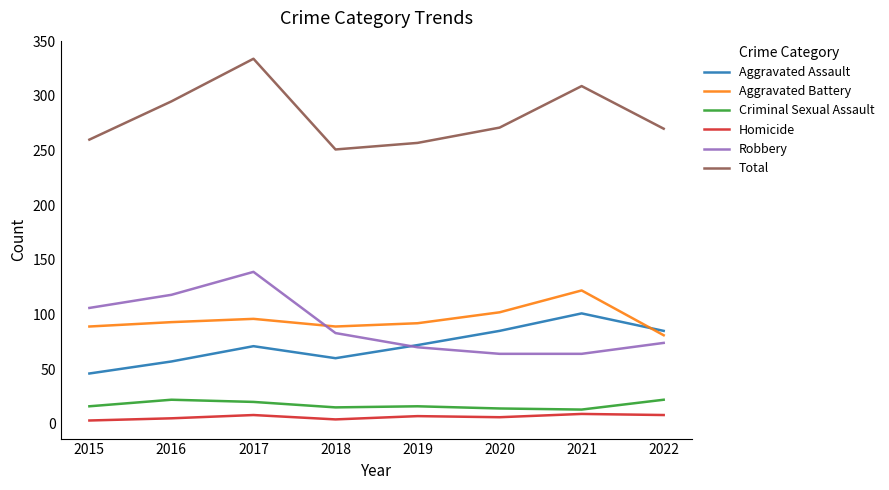

True or false: Robbery and Criminal Sexual Assault cross at least once.

False